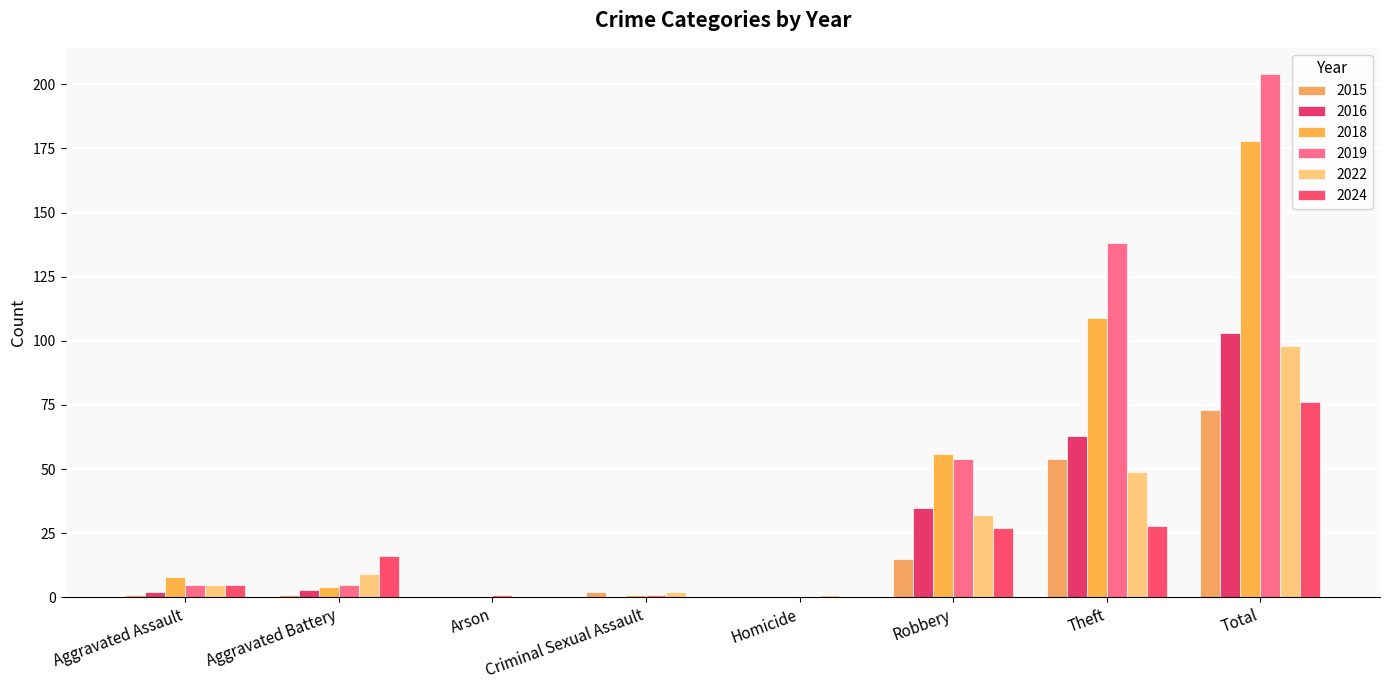

Rank the series by their maximum value, from lowest to highest.

2015, 2024, 2022, 2016, 2018, 2019